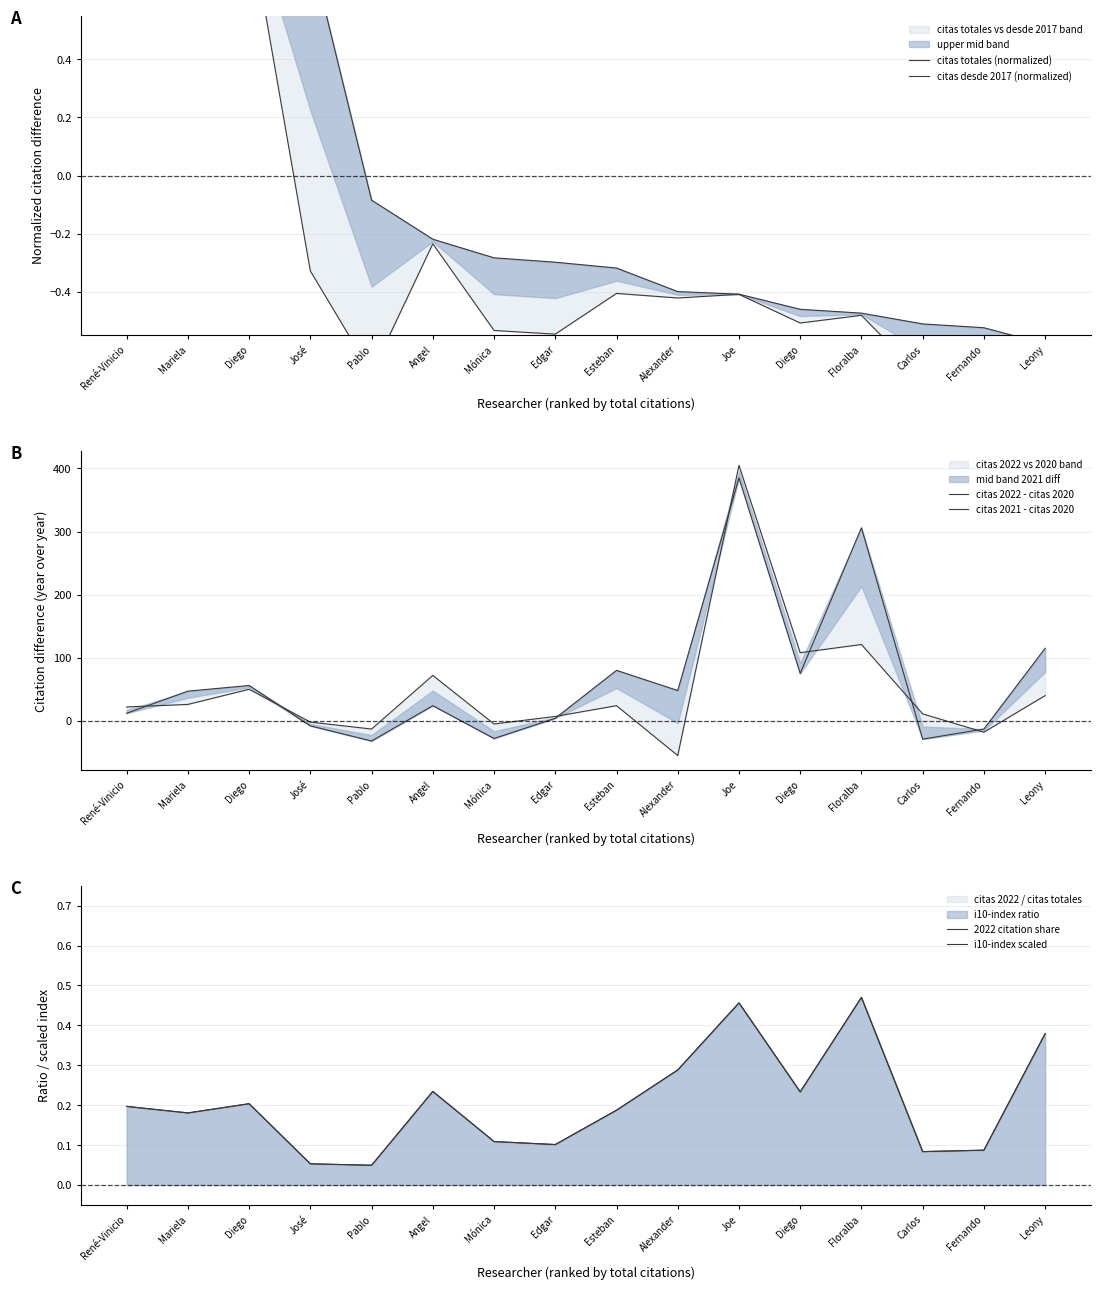

What are all the series names shown in the legend?

citas totales (normalized), citas desde 2017 (normalized), citas 2022 - citas 2020, citas 2021 - citas 2020, 2022 citation share, i10-index scaled